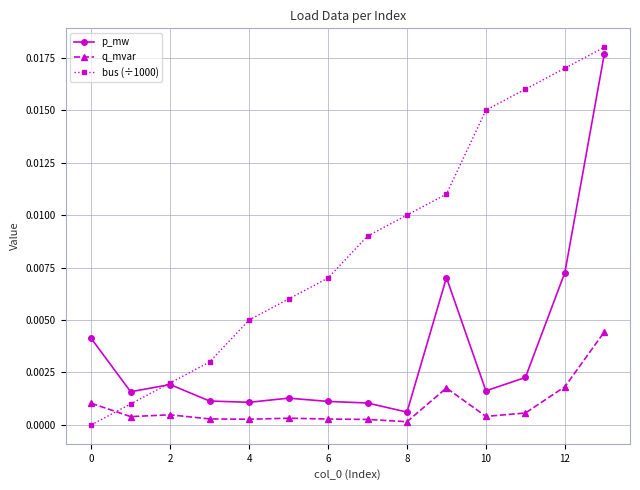

List the series in order of their overall mean, highest first.

bus (÷1000), p_mw, q_mvar